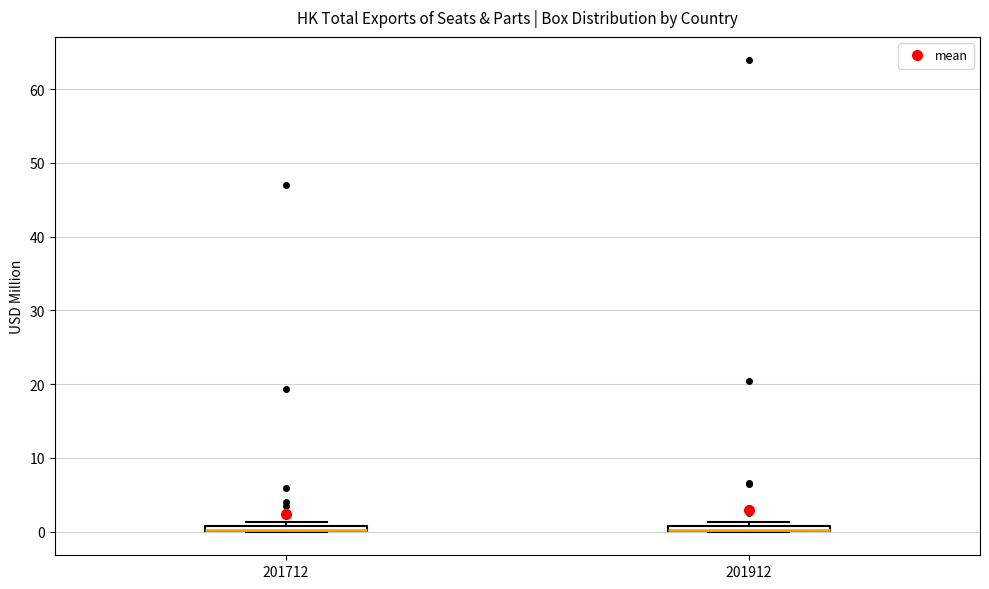

Where is the upper edge of the box at x = 201712 on the y-axis? The values are not printed on the chart, so give them approximately, as read against the axis.

1